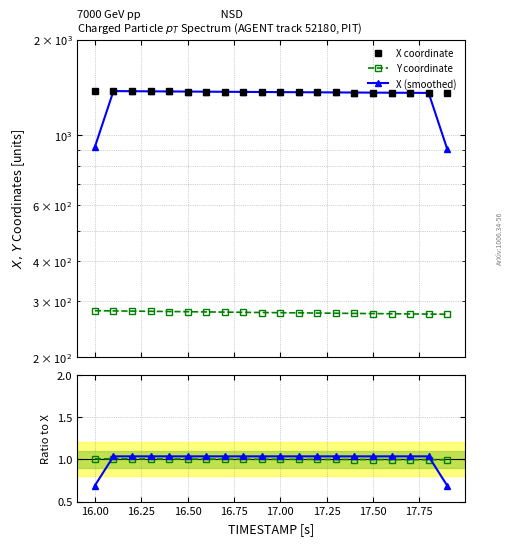

True or false: X coordinate and Y coordinate cross at least once.

False